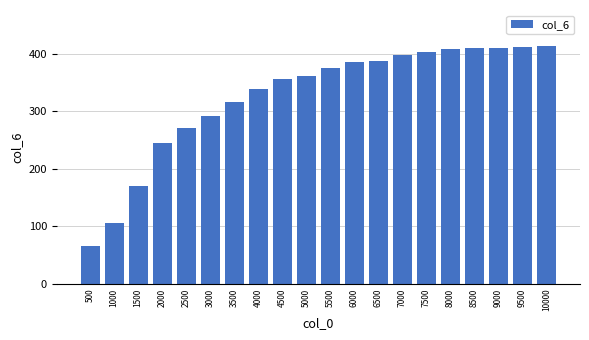

Approximately how many times larger is the value at 3000 compared to 9000?

0.7